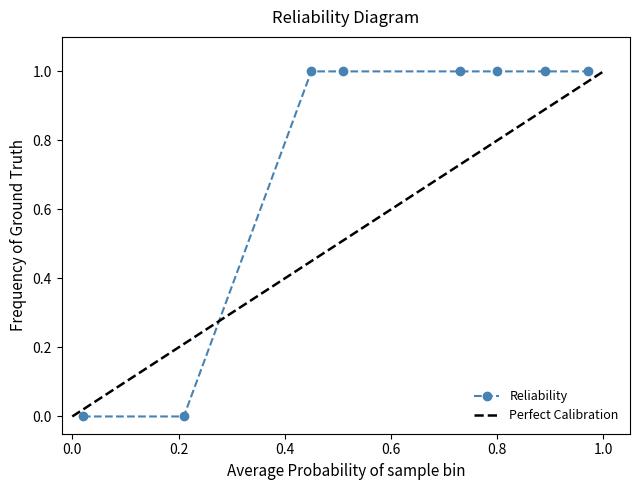

What is the value of the Reliability point at the 6th from the left?

1